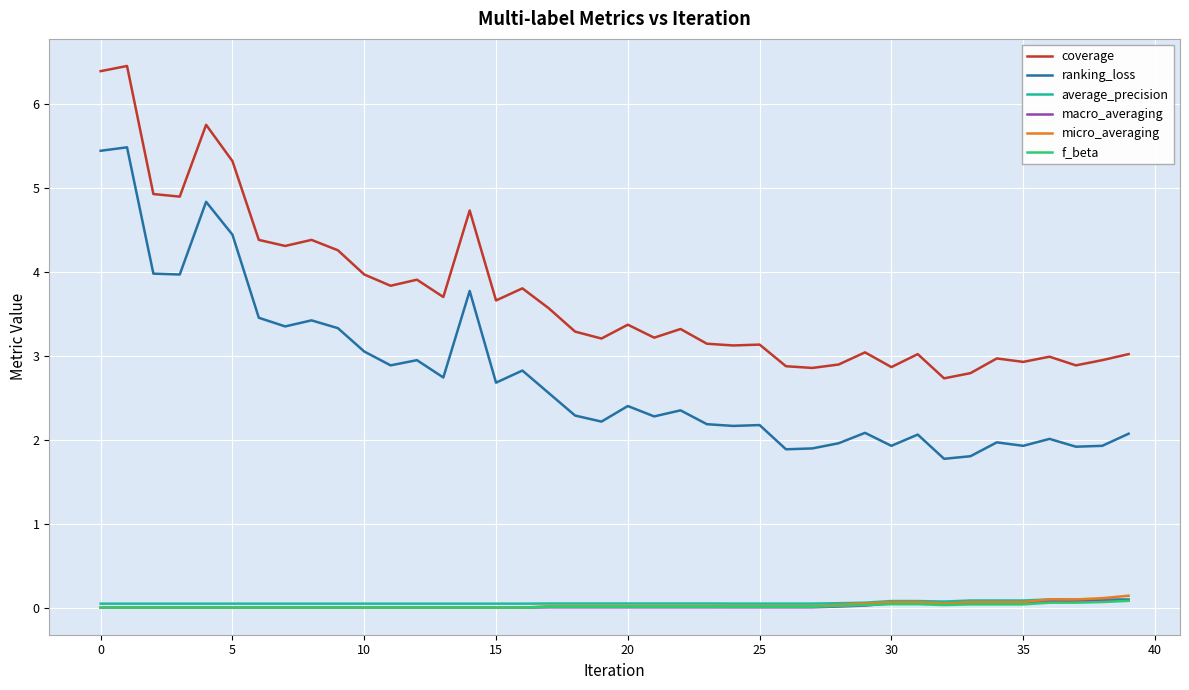

True or false: coverage and f_beta intersect in this chart.

False